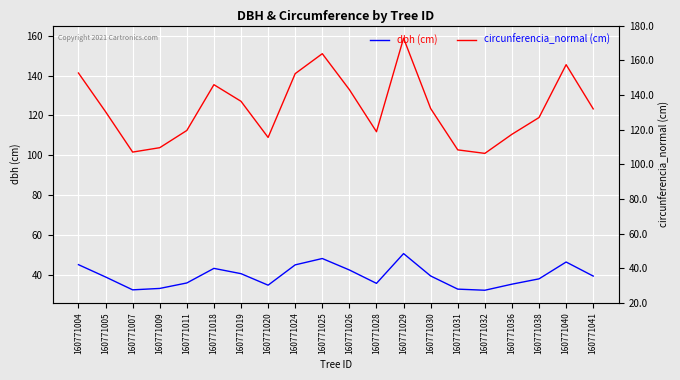

The circunferencia_normal (cm) series shows 204.2 at 160771026. True or false?

False